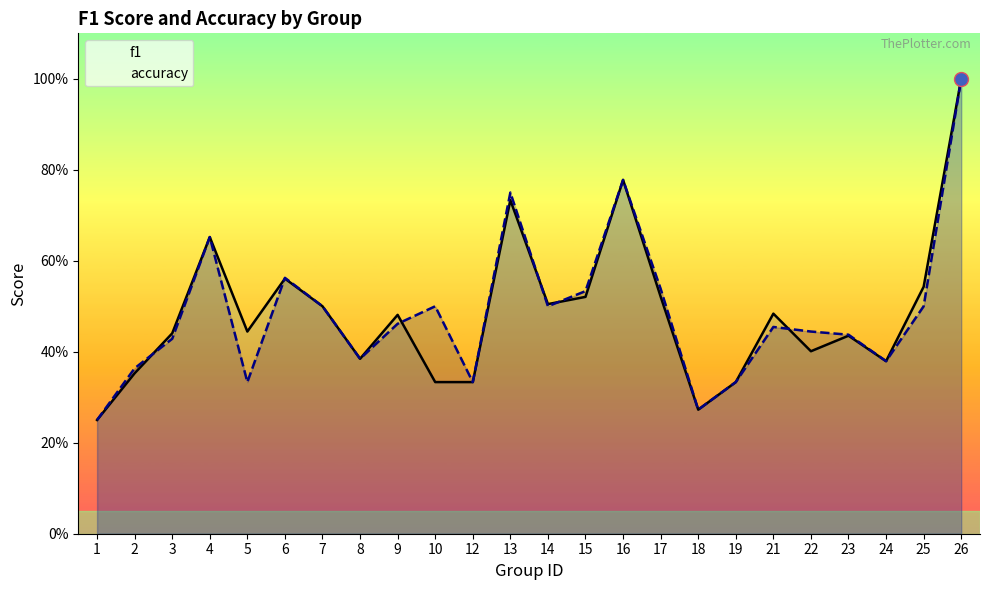

How many interior local peaks does the accuracy series have?

6